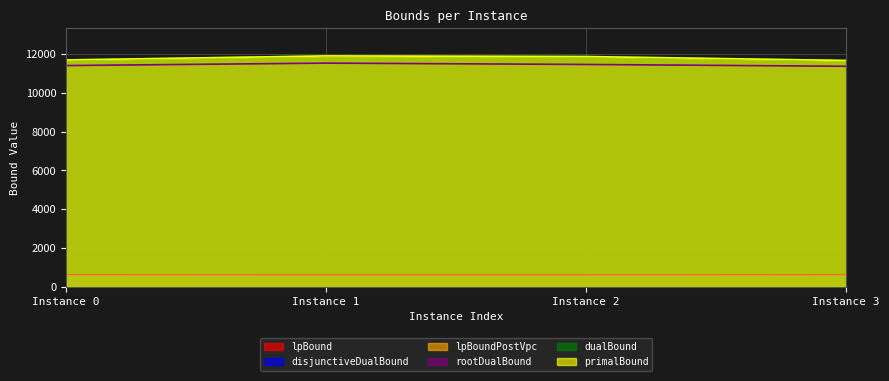

What is the approximate value of disjunctiveDualBound at Instance 1?

610.3